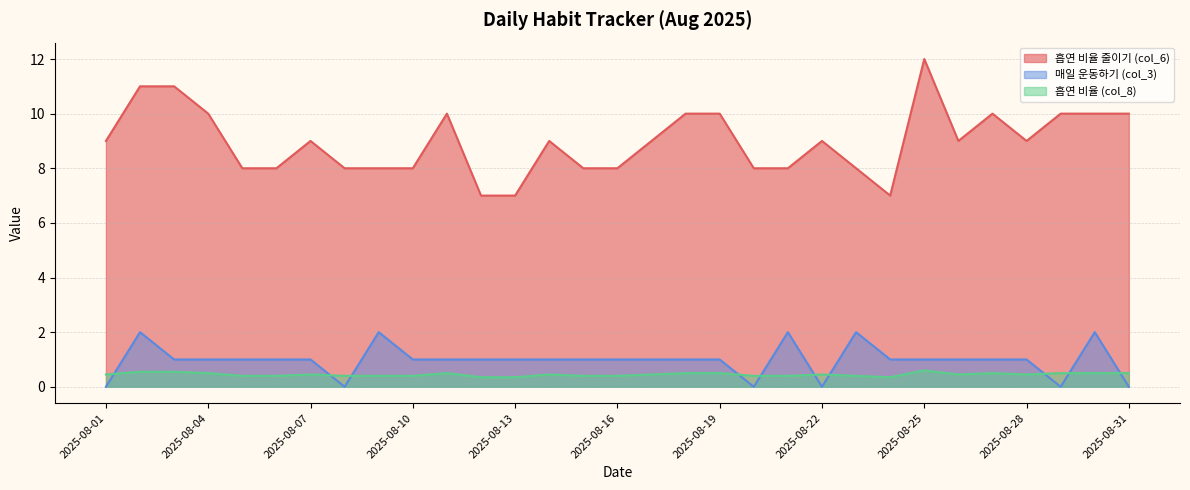

What is the sum of the 흡연 비율 (col_8) values at 2025-08-21 and 2025-08-15?

0.8